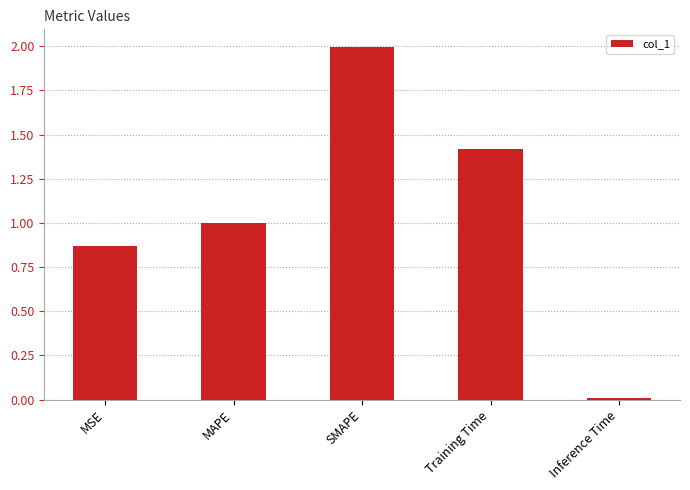

List the labels in order of value, smallest first.

Inference Time, MSE, MAPE, Training Time, SMAPE